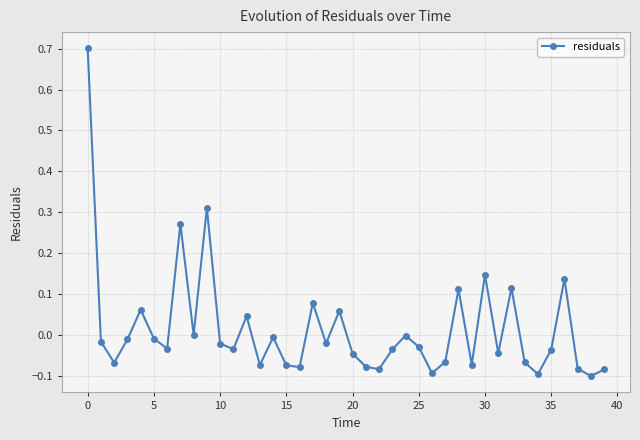

How many interior local peaks (higher than both neighbors) does the data have?

12